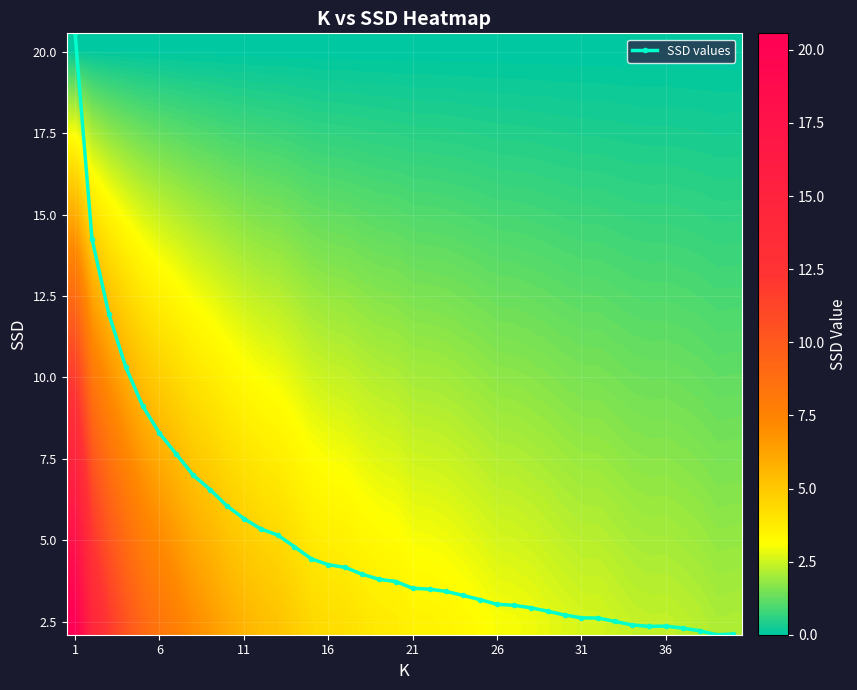

The value of SSD values at 21 is 5.5. True or false?

False